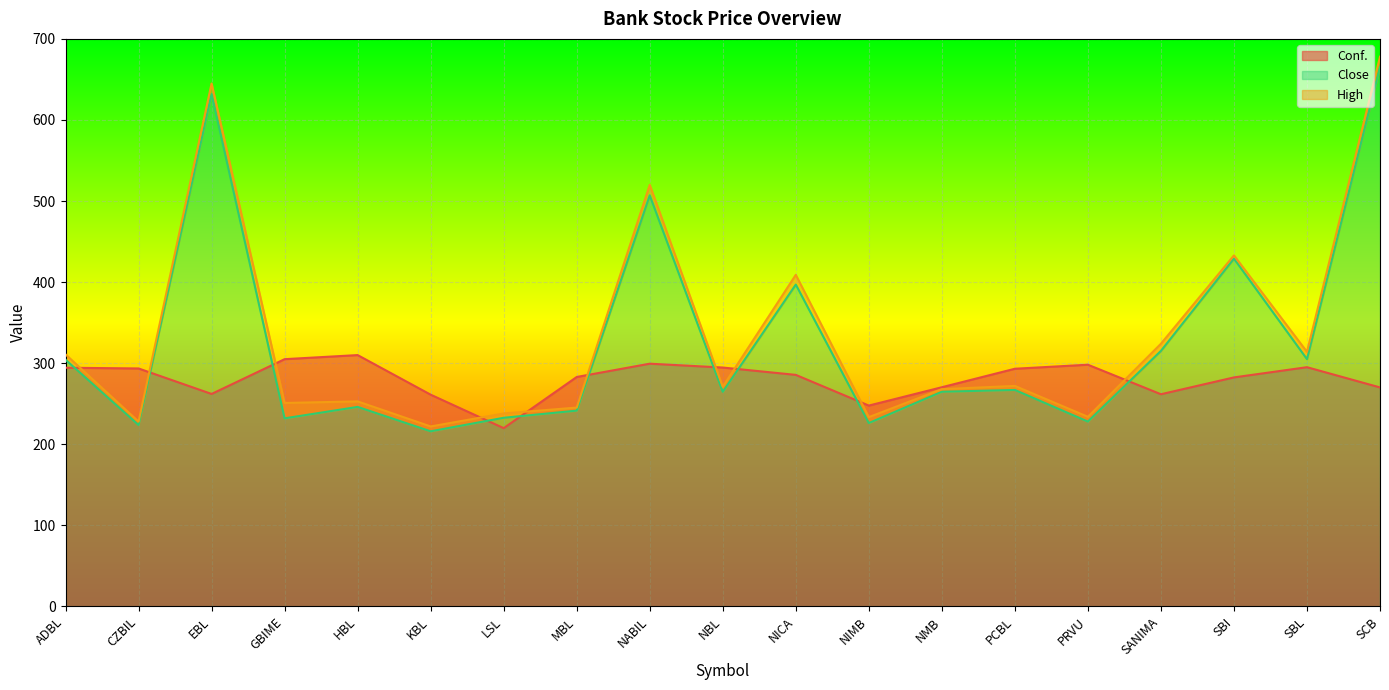

What is the sum of all Close values?

6197.3